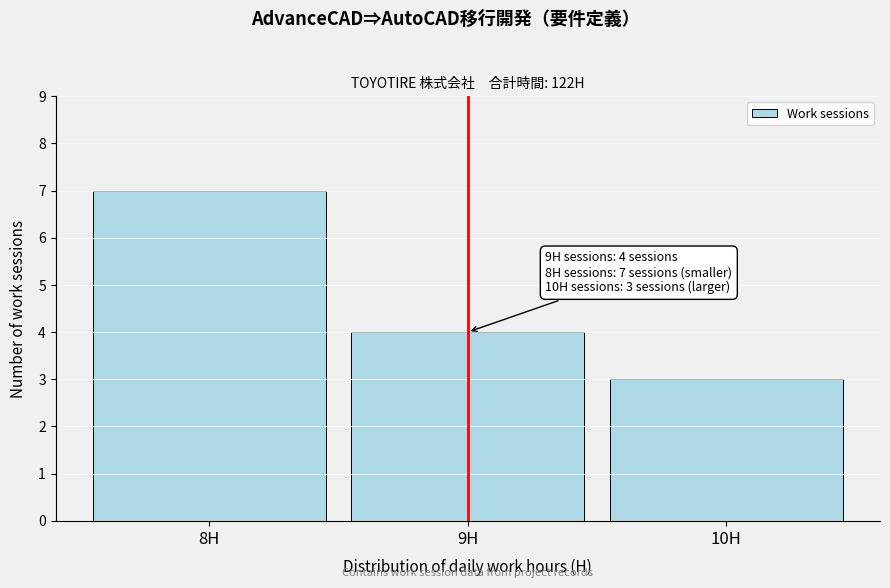

Reading left to right, extract all data points from this chart.

7	4	3